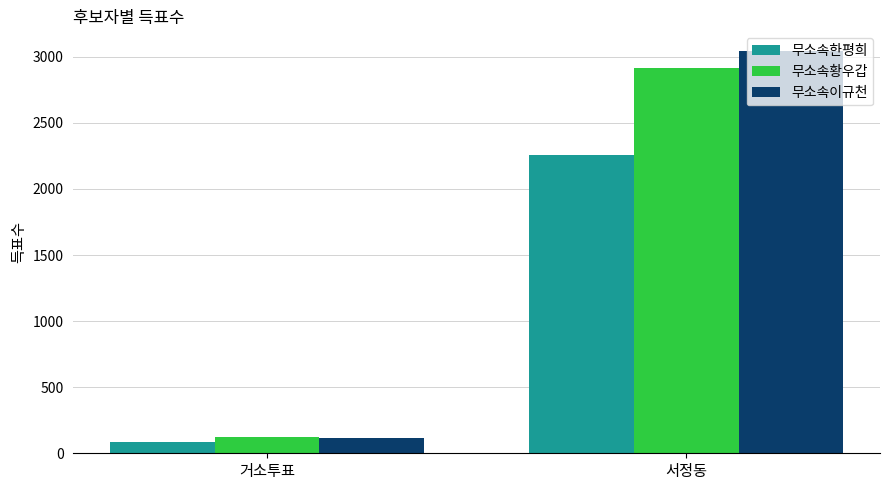

What is the sum of all 무소속황우갑 values?

3037